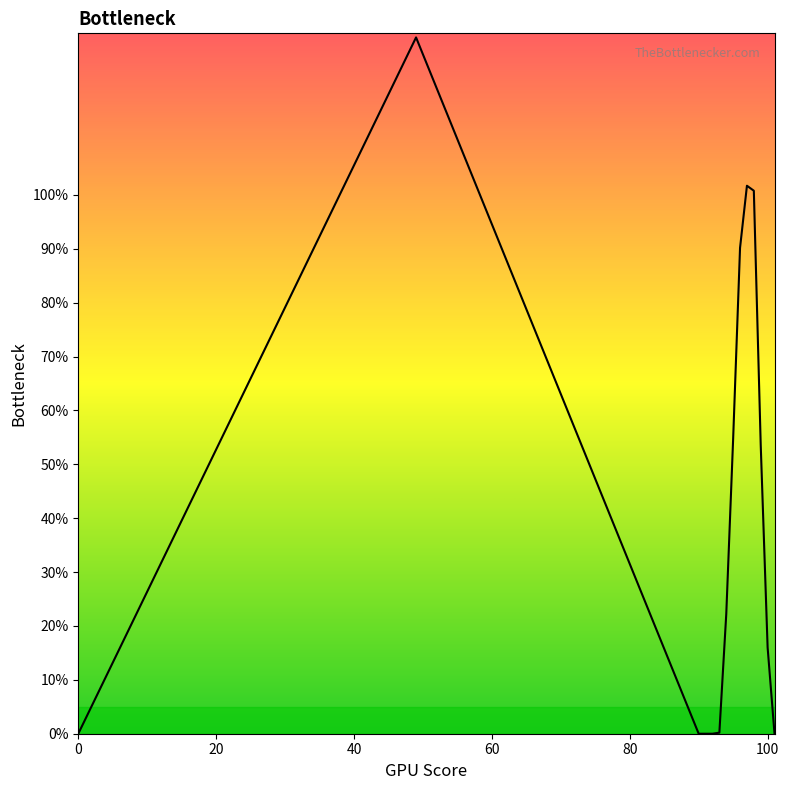

What is the greatest value displayed?

129.2